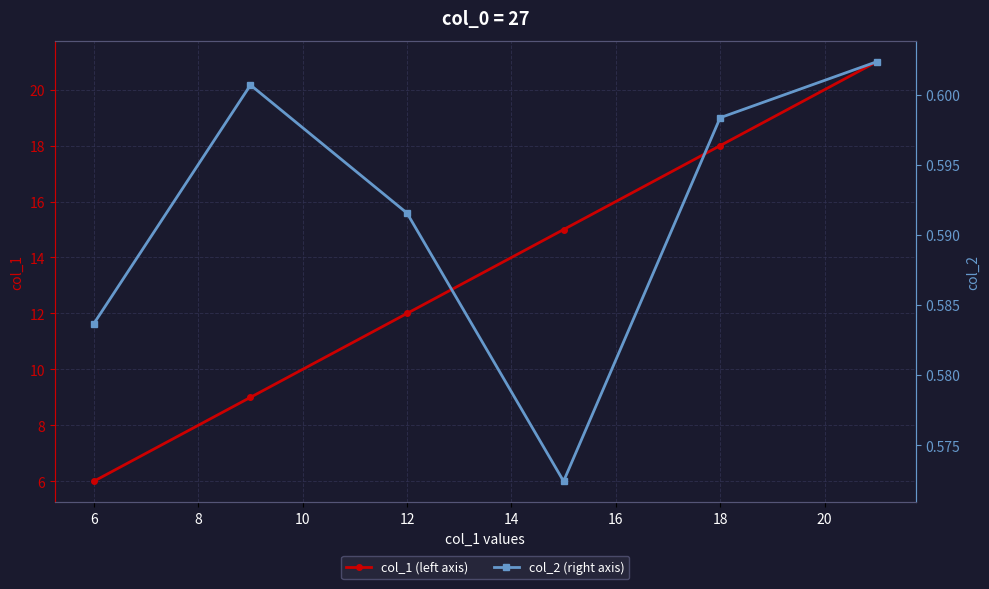

The col_1 (left axis) series shows 3 at 6. True or false?

False